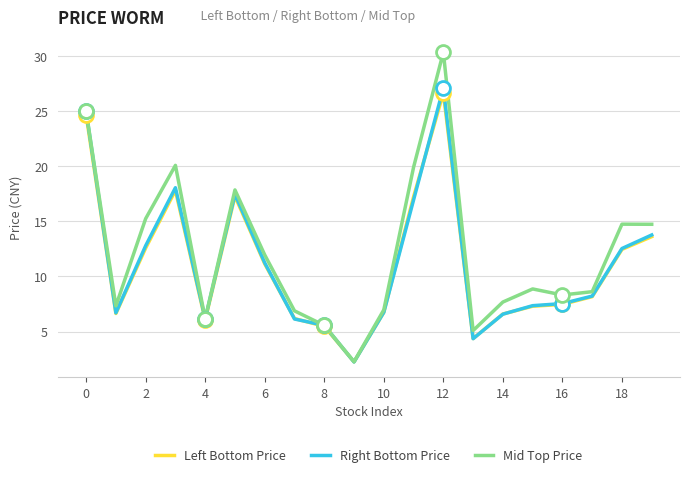

What is the highest value of the Right Bottom Price series?

27.1